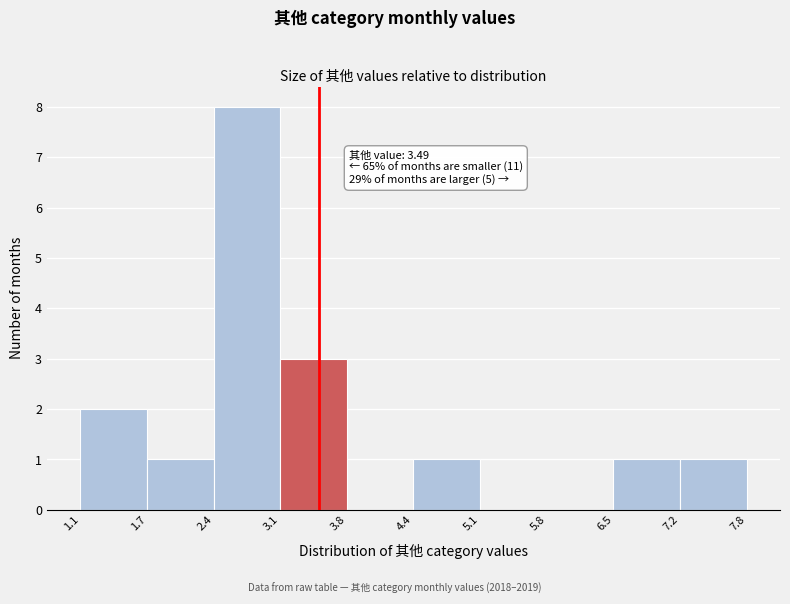

Over which range of the x-axis is the bar tallest?

2.4 to 3.1